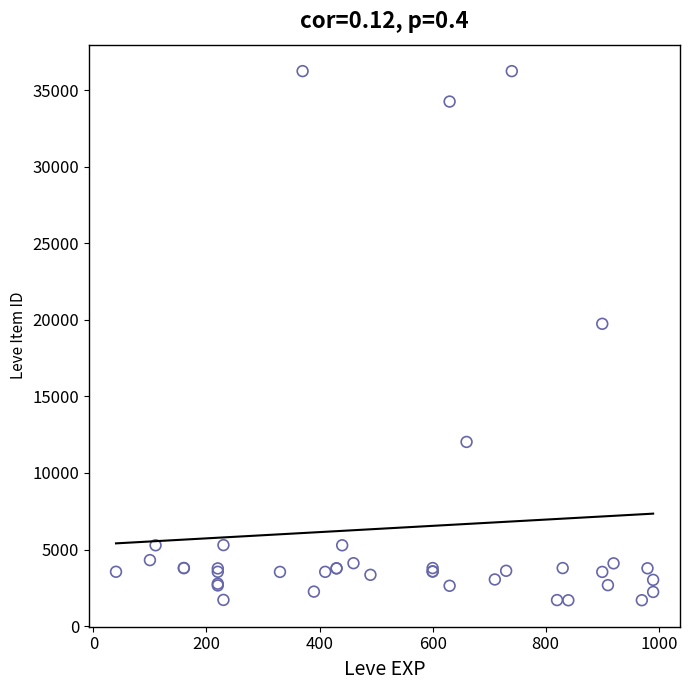

What Y value in the scatter plot is closest to 18967?

19744